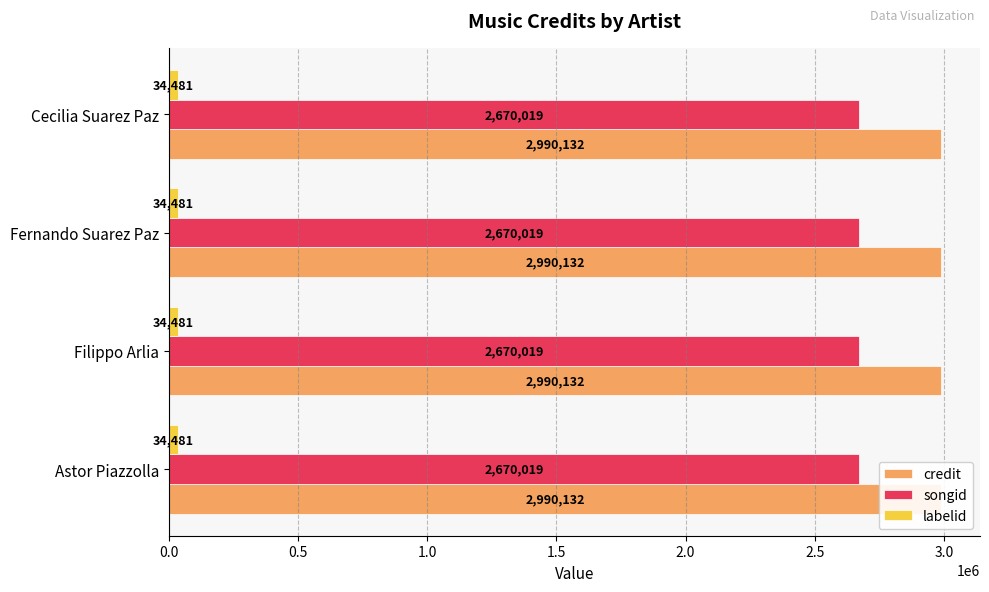

What is the label of the 3rd bar from the left?

Fernando Suarez Paz